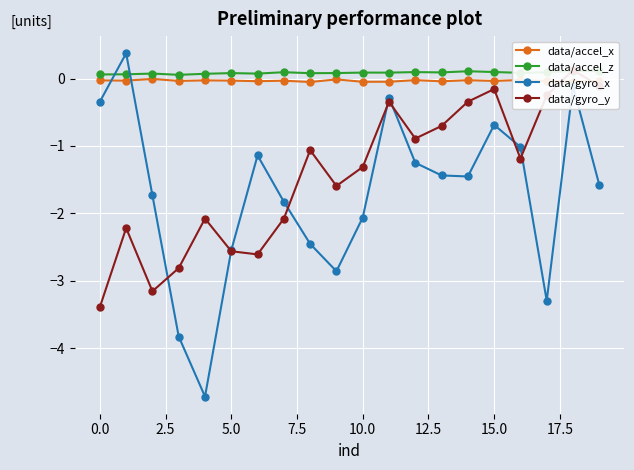

True or false: data/gyro_y and data/gyro_x cross at least once.

True